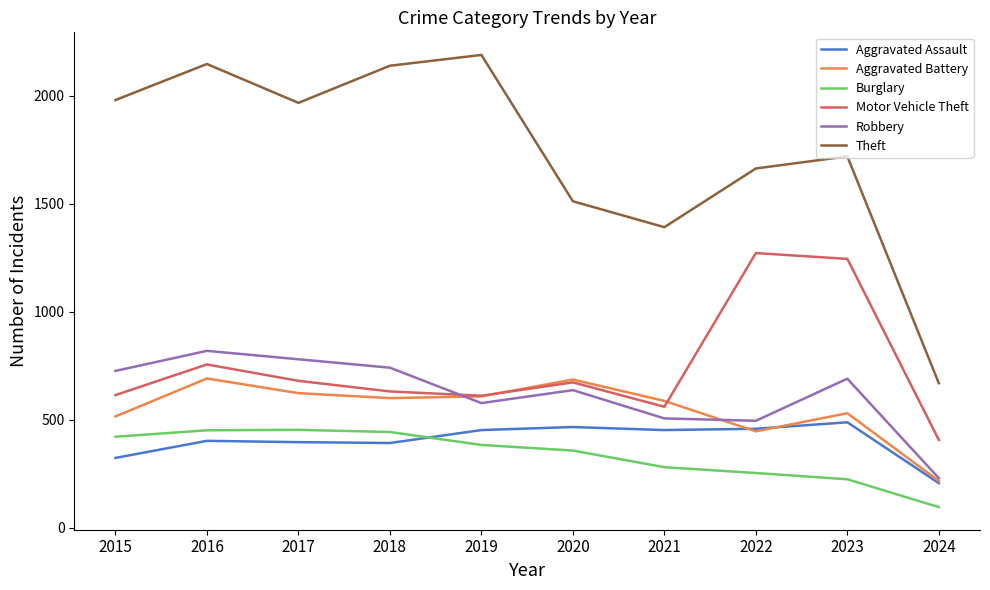

What is the difference between the Aggravated Assault values at 2024 and 2019?

246